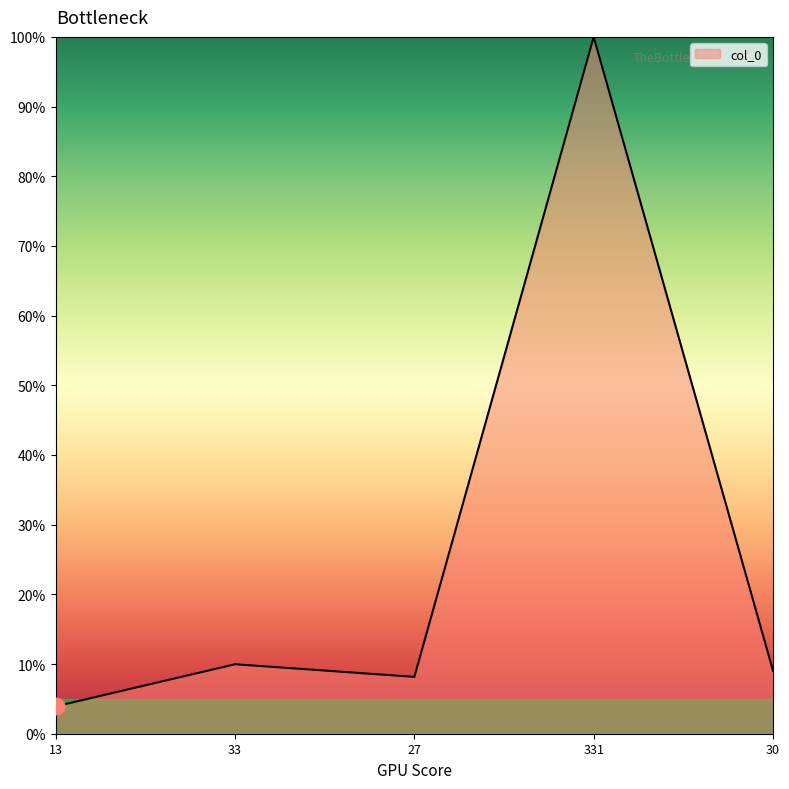

Approximately how many times larger is the value at 331 compared to 27?

12.3